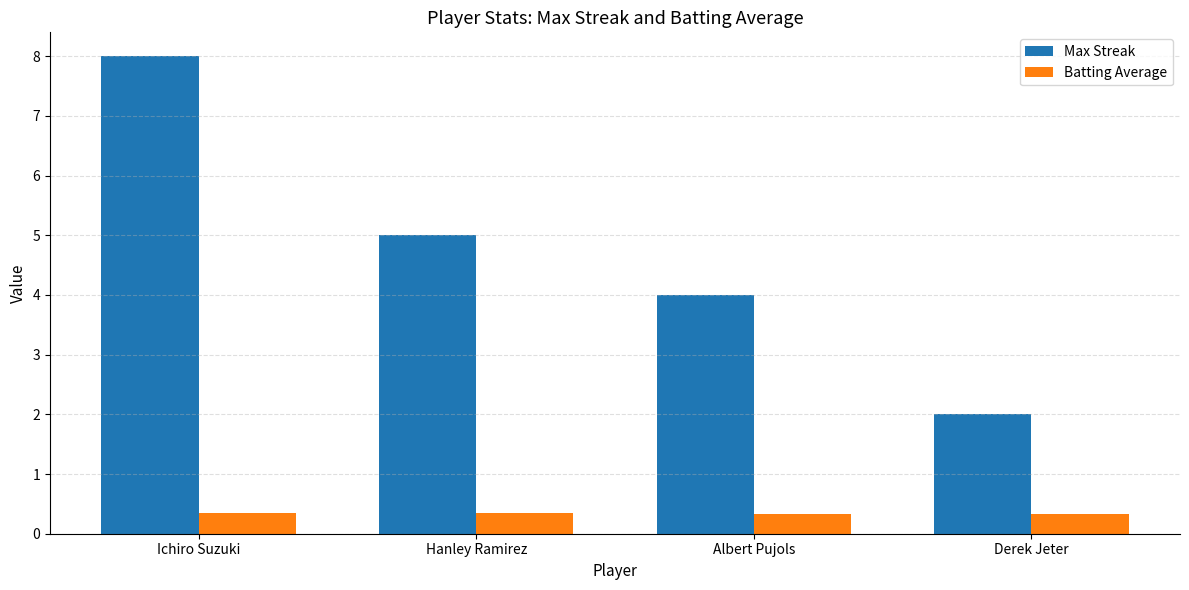

What is the average value of the Max Streak series?

4.8